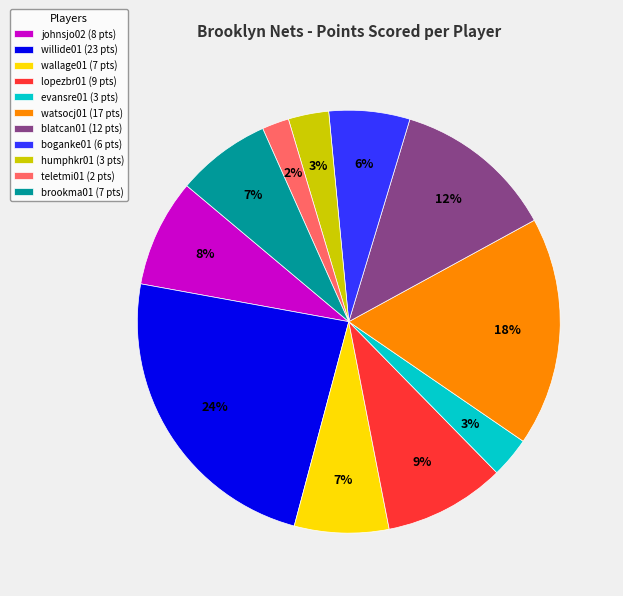

To the nearest percent, what is the combined percentage of boganke01 and brookma01?

13%